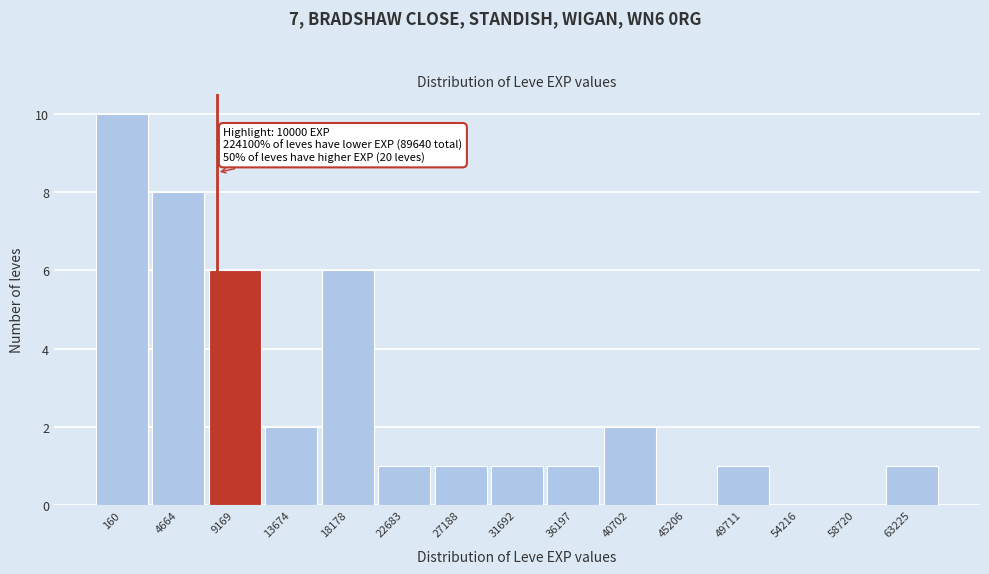

Reading left to right, transcribe all the data shown in this chart.

160=10	4664=8	9169=6	13674=2	18178=6	22683=1	27188=1	31692=1	36197=1	40702=2	45206=0	49711=1	54216=0	58720=0	63225=1